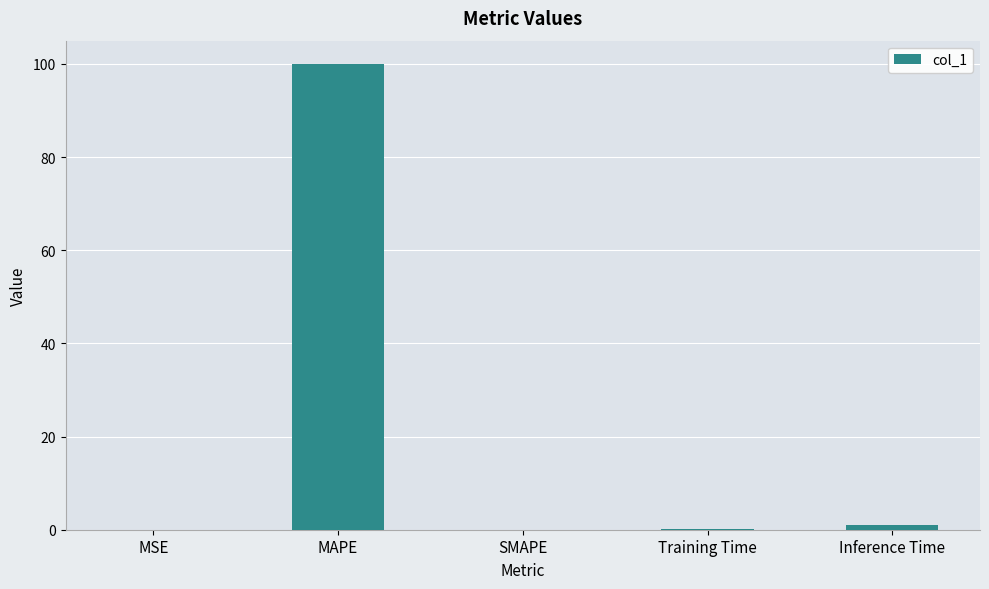

What is the change in value from MAPE to Training Time?

-99.9